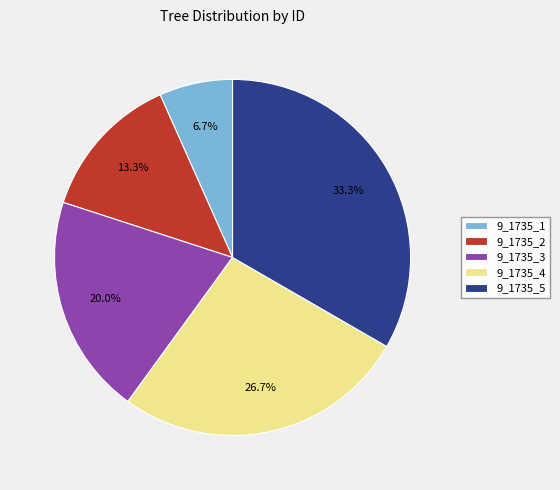

Does 9_1735_5 represent more than half of the total?

No